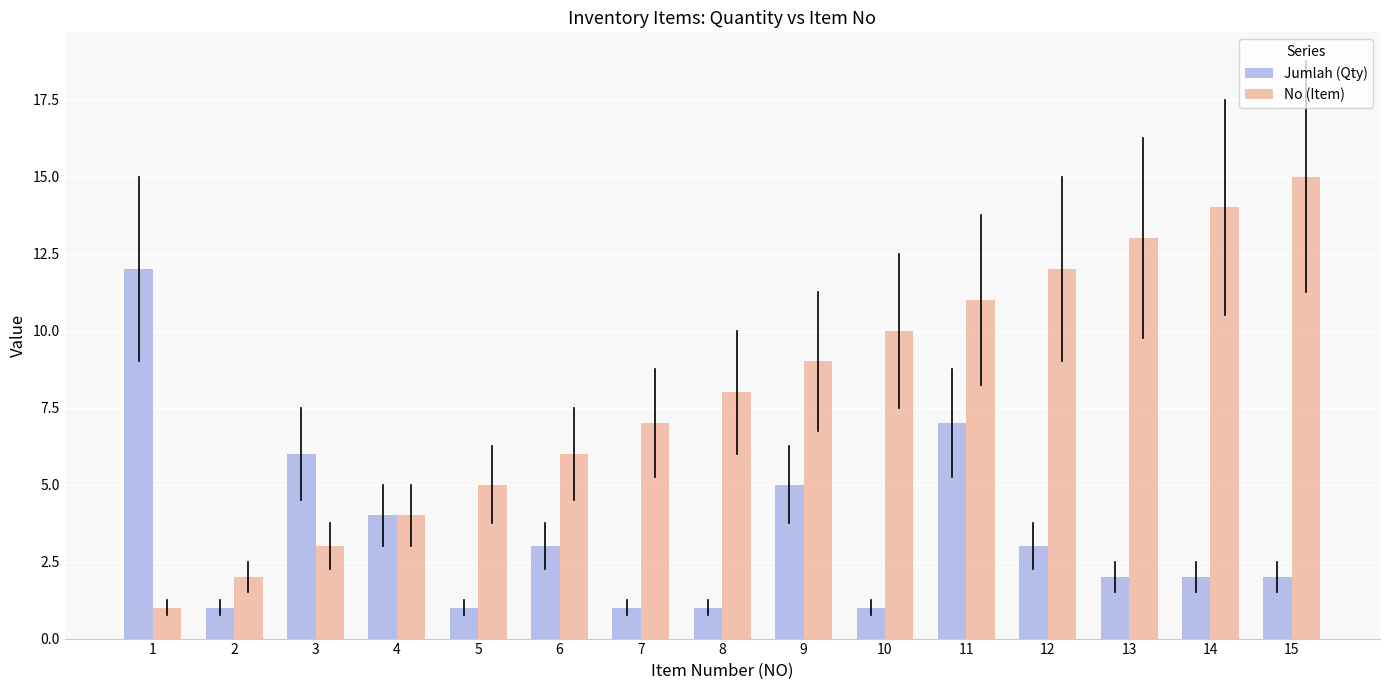

What is the approximate value of No (Item) at 8, to the nearest 10?

10